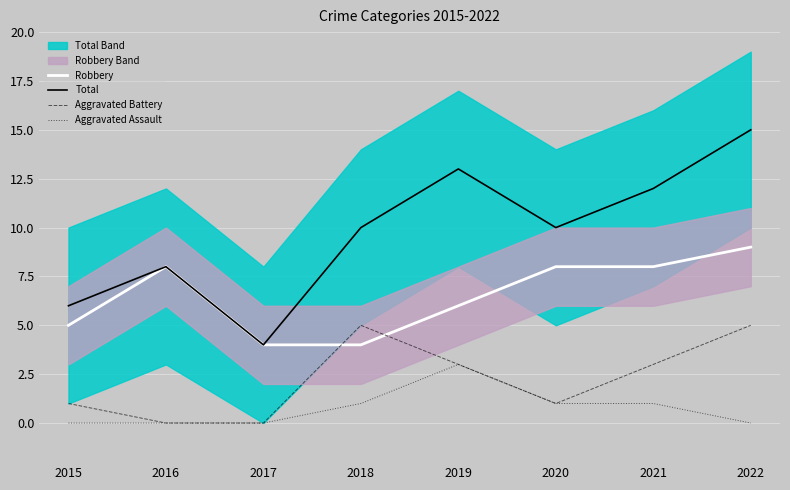

What value does the Total series have at 2019?

13